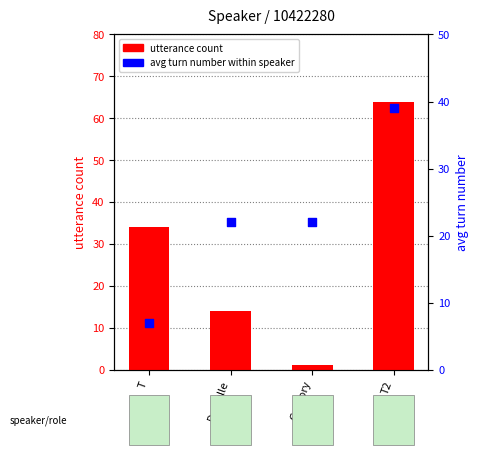

Which series reaches the maximum Y coordinate?

utterance count